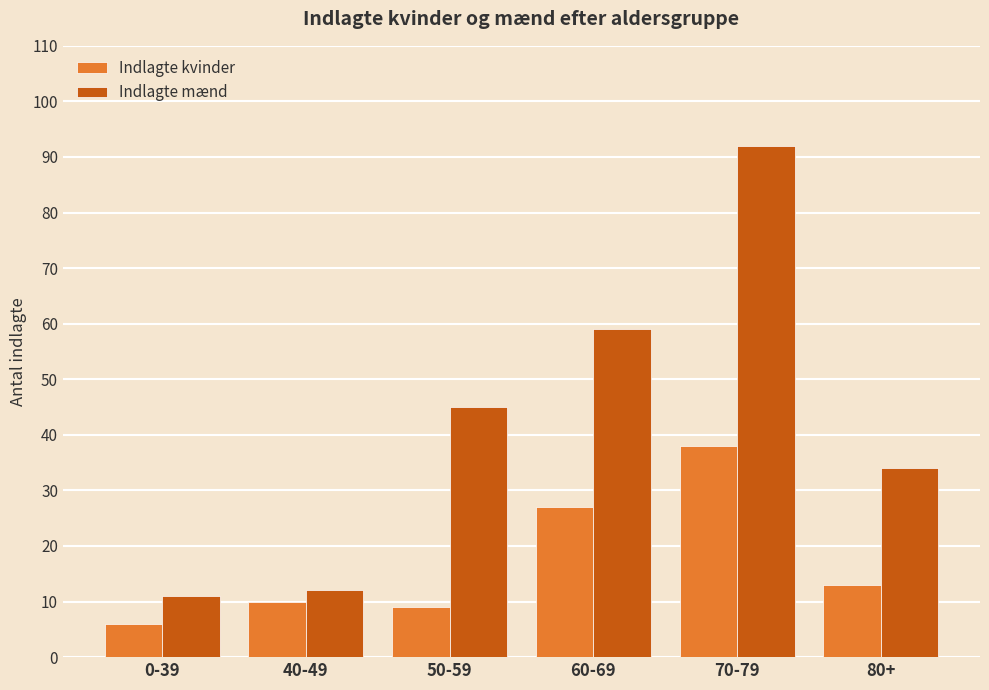

Which category has the lowest value in the Indlagte mænd series?

0-39